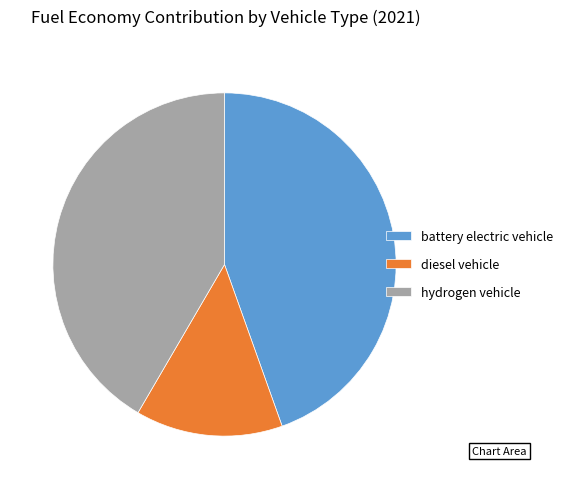

Rank the categories by value from lowest to highest.

diesel vehicle, hydrogen vehicle, battery electric vehicle